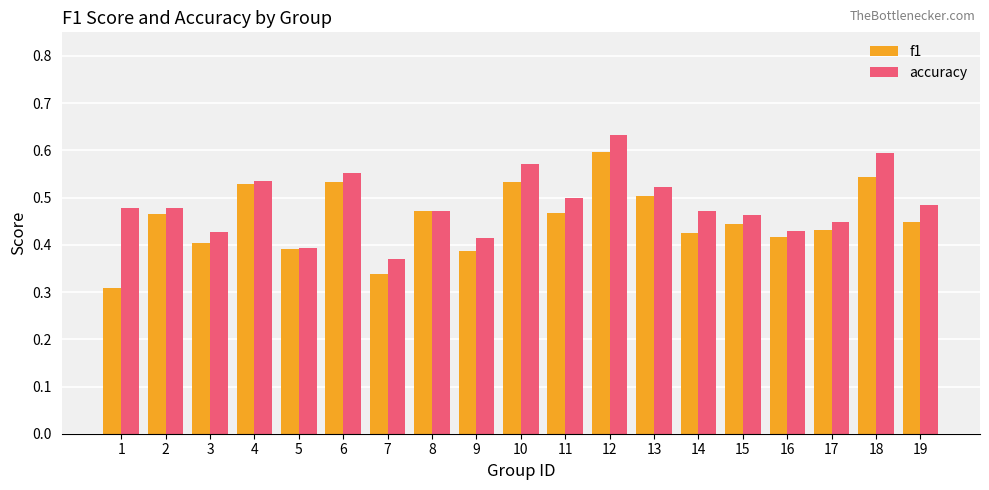

List the series in order of their overall mean, highest first.

accuracy, f1